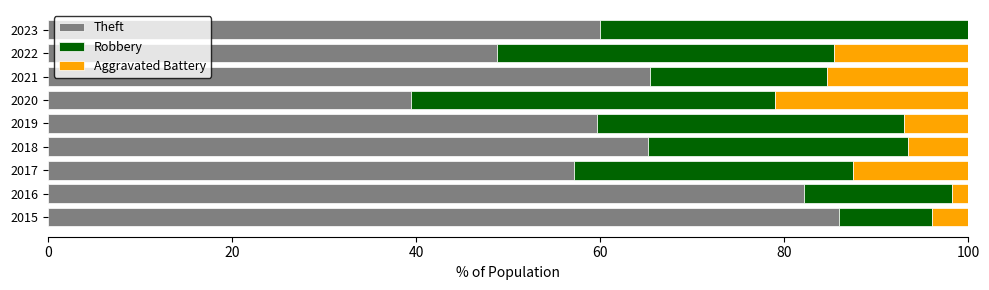

Is it true that Theft equals 24.9 at 2017?

False